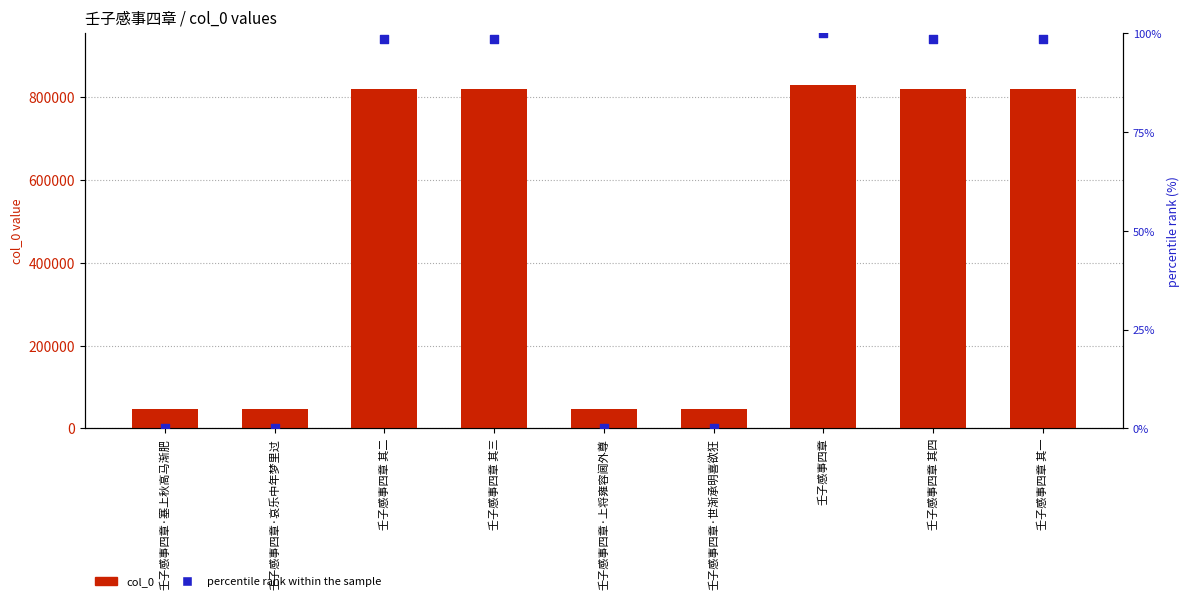

What is the total value across all series at 壬子感事四章·塞上秋高马渐肥?

45712.0